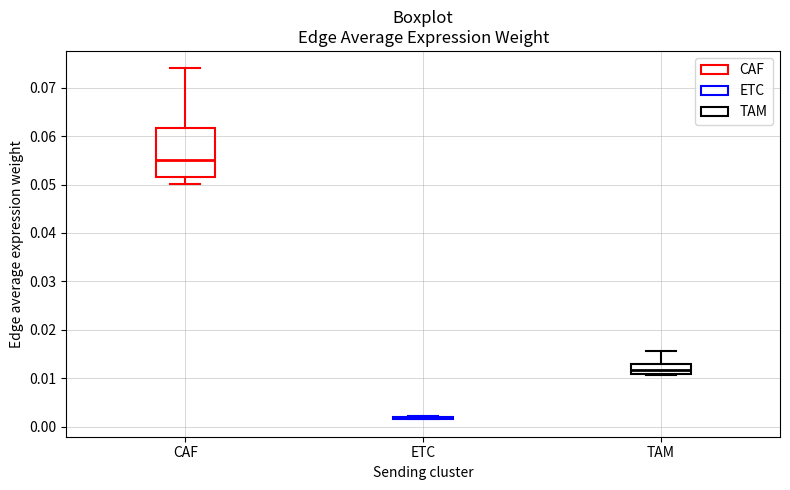

Reading left to right, transcribe this box plot: for each box, give where its median line is, the range the box spans, and where its two whiskers end, as read against the y-axis. The values are not printed on the chart, so give them approximately, as read against the axis.

CAF: median 0.055, box 0.052 to 0.062, whiskers 0.050 to 0.074
ETC: box collapsed to a line at 0.002, whiskers 0.002 to 0.002
TAM: median 0.012, box 0.011 to 0.013, whiskers 0.011 (just below the box's lower edge) to 0.016